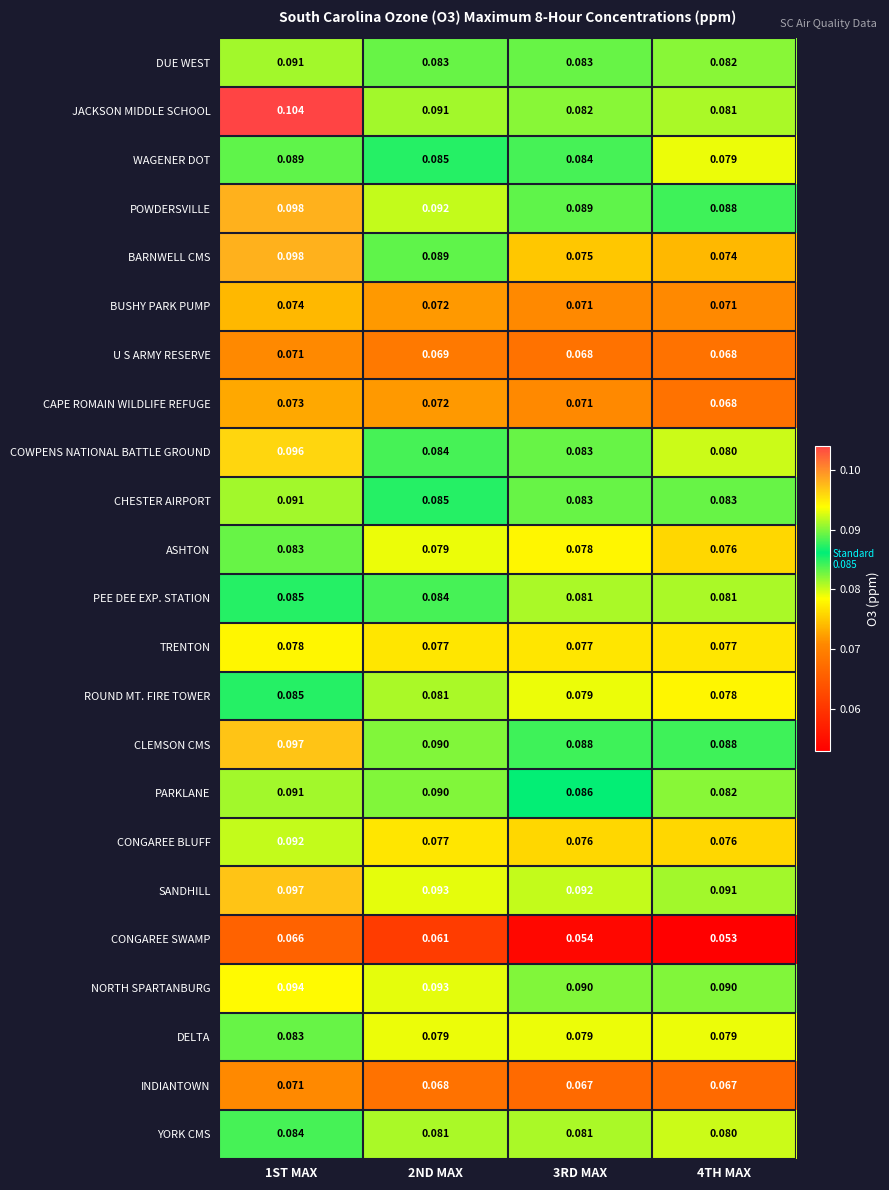

Between 1ST MAX and 3RD MAX, which series saw the biggest shift?

BARNWELL CMS